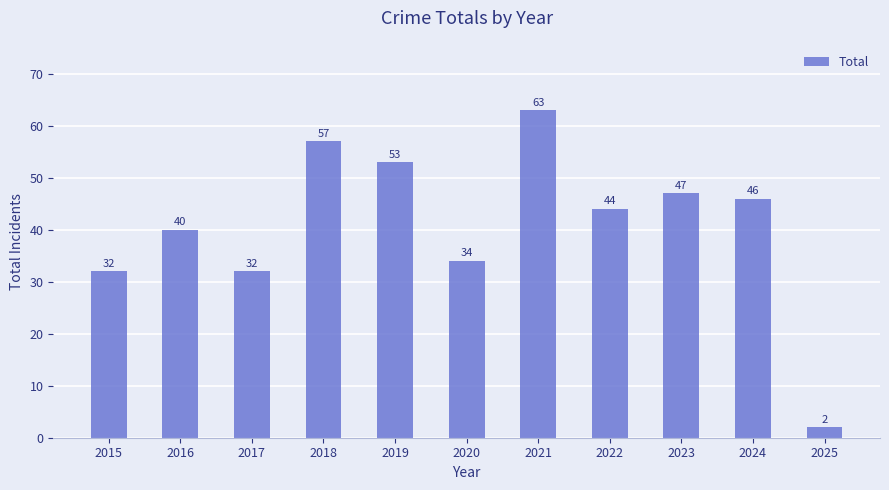

What is the value of the 7th bar from the left?

63